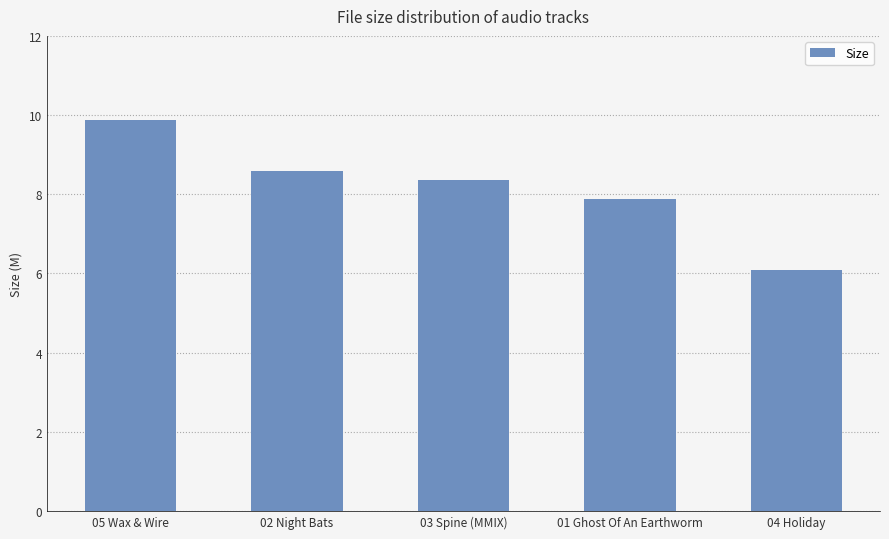

Which has a higher value, 03 Spine (MMIX) or 01 Ghost Of An Earthworm?

03 Spine (MMIX)